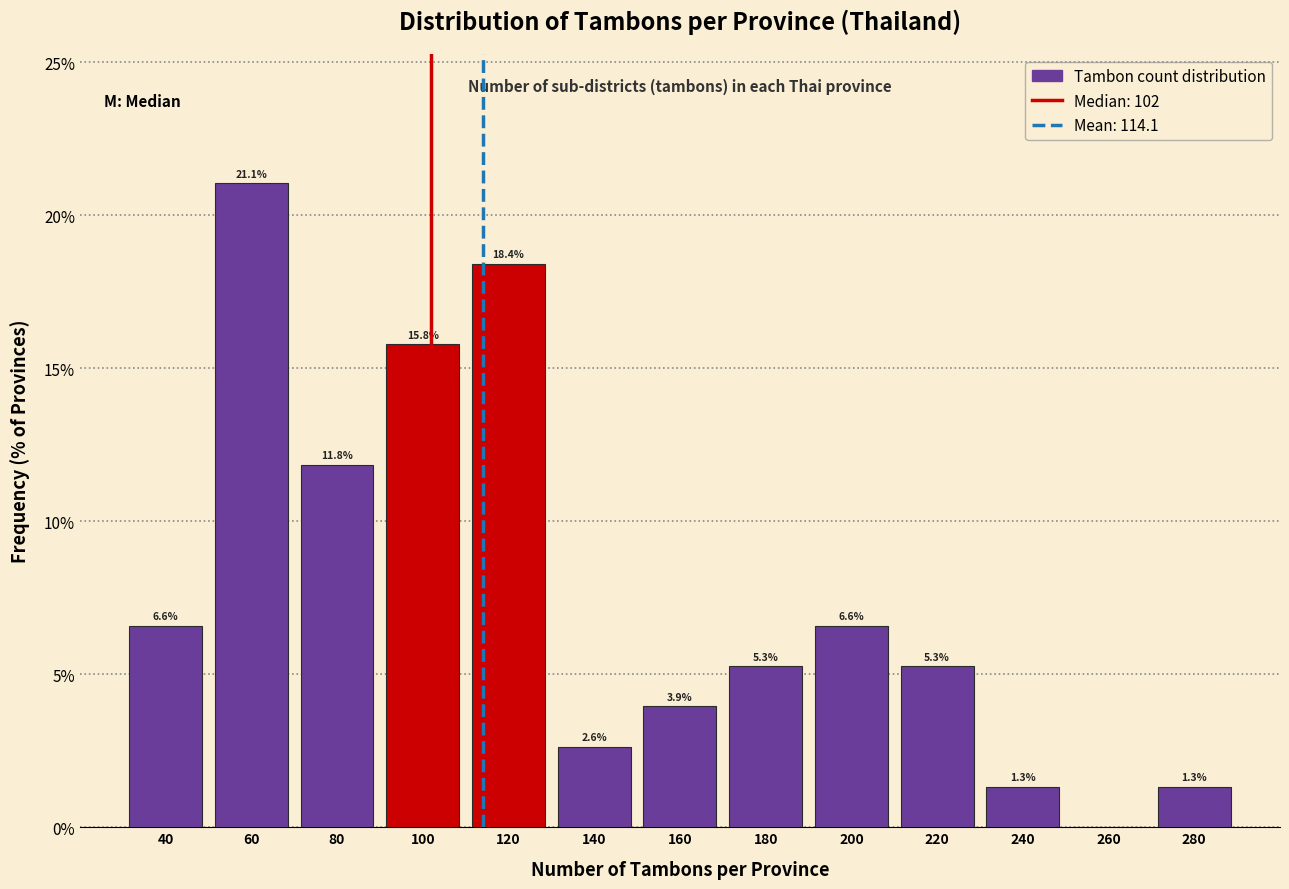

Which range on the x-axis has the tallest bar?

50 to 70